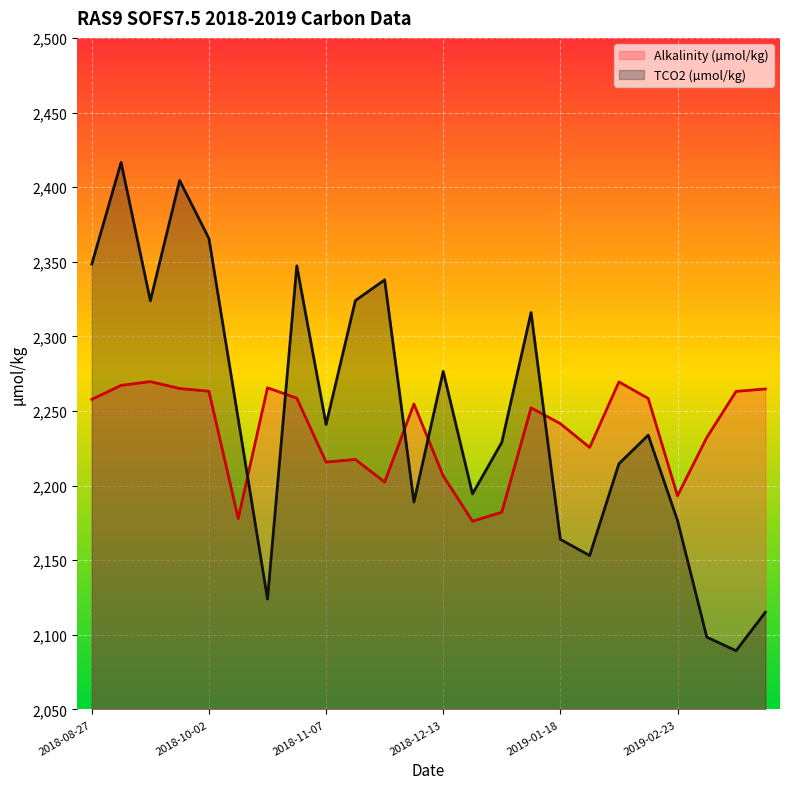

What is the maximum value for TCO2 (µmol/kg)?

2416.5